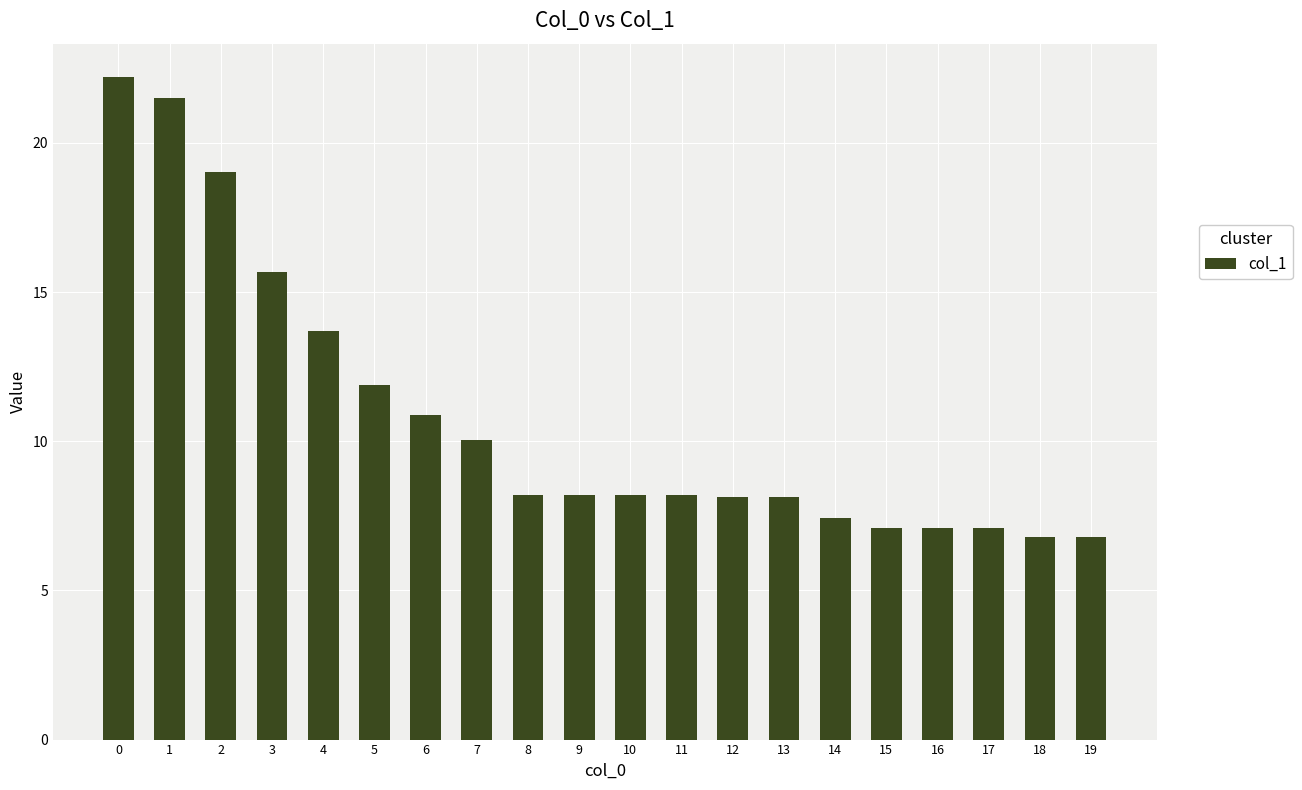

What is the change in value from 2 to 4?

-5.3